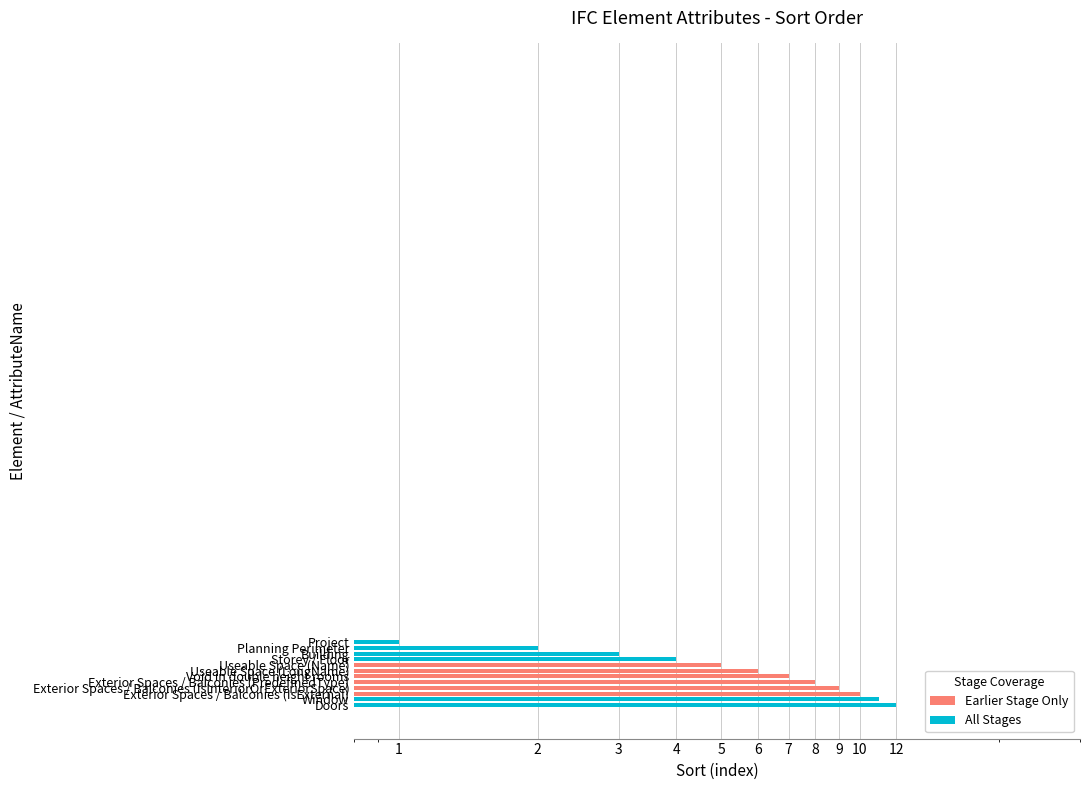

What is the label of the 5th bar from the right?

Exterior Spaces / Balconies (PredefinedType)